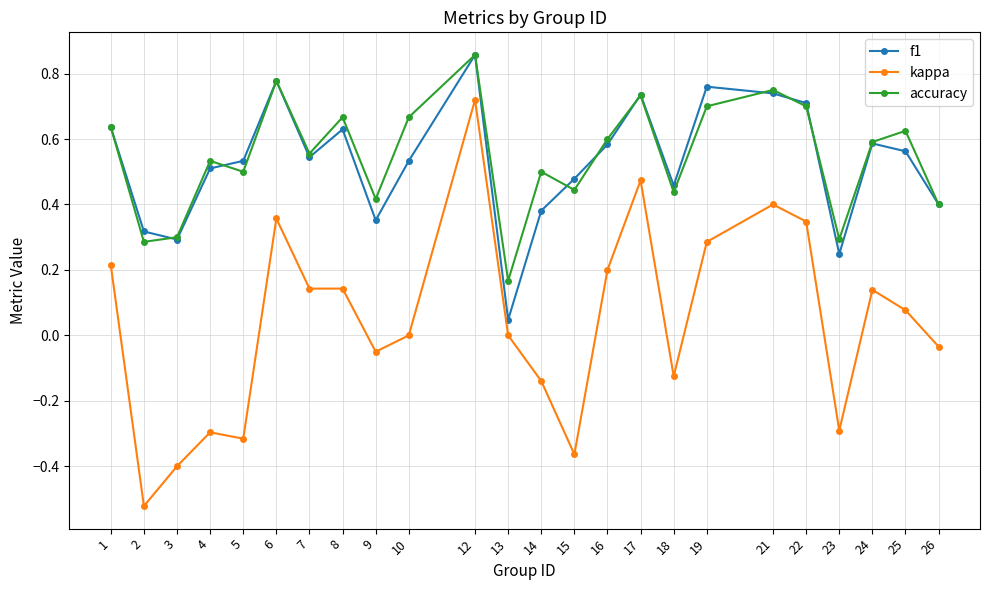

The accuracy series shows 0.4 at 18. True or false?

True